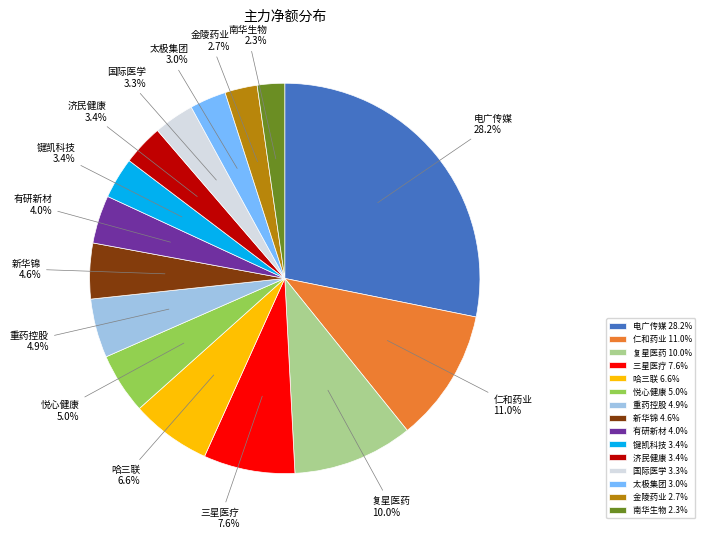

What portion of the pie excludes 三星医疗?

92.4%